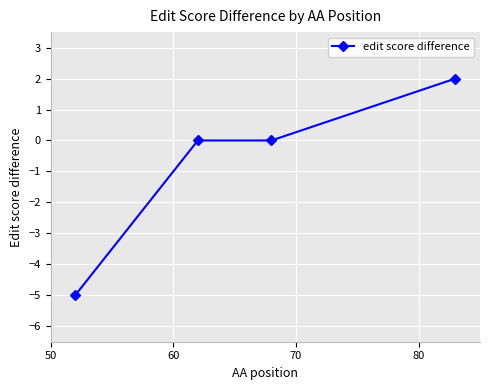

Count the number of data series in this chart.

1